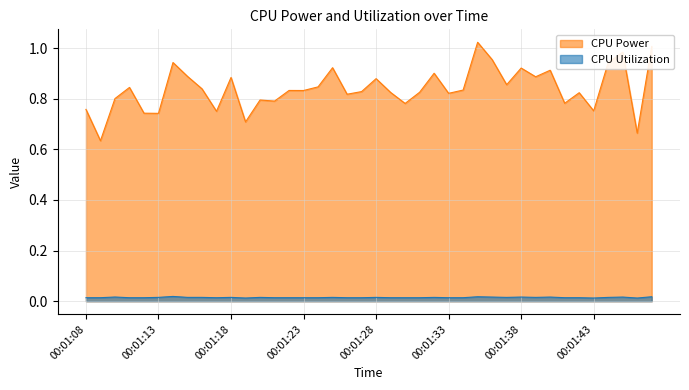

At which category is the sum across all series the highest?

00:01:35